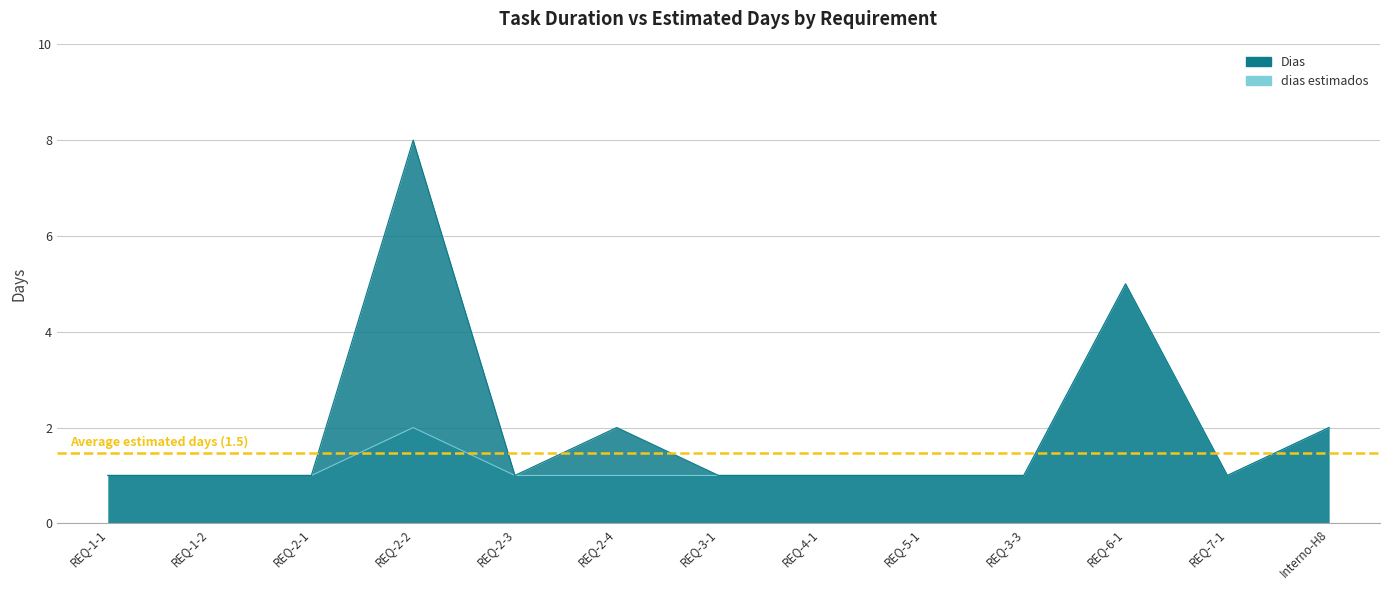

At which category does dias estimados reach its first local peak?

REQ-2-2